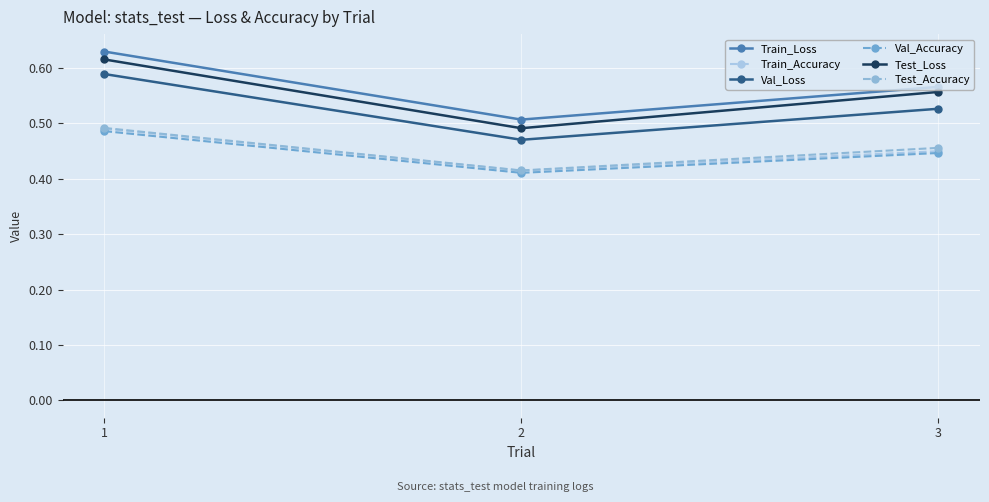

Which series has the largest range (max minus min)?

Test_Loss